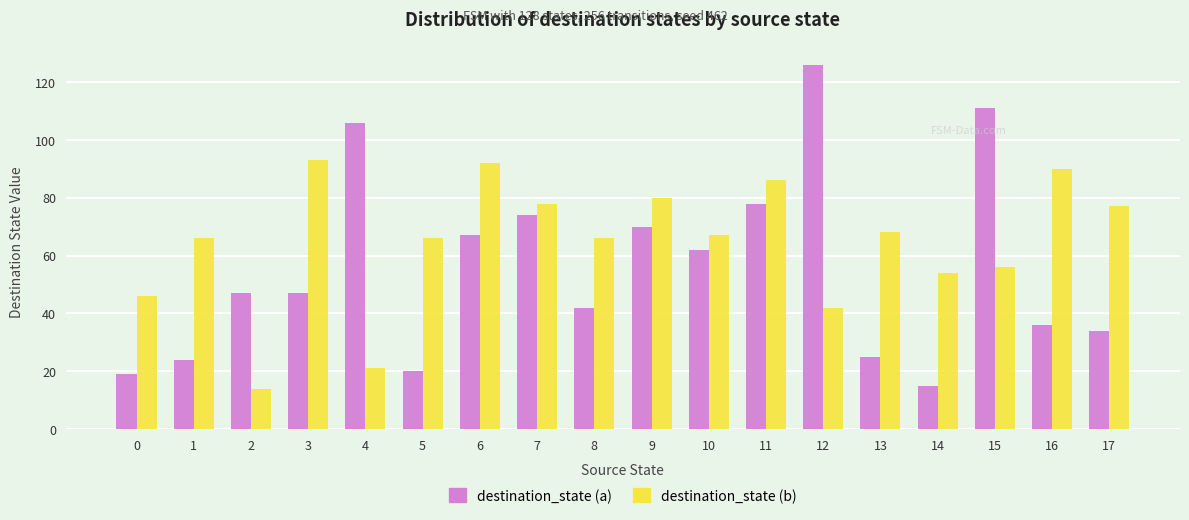

Which series has the largest total across all categories?

destination_state (b)